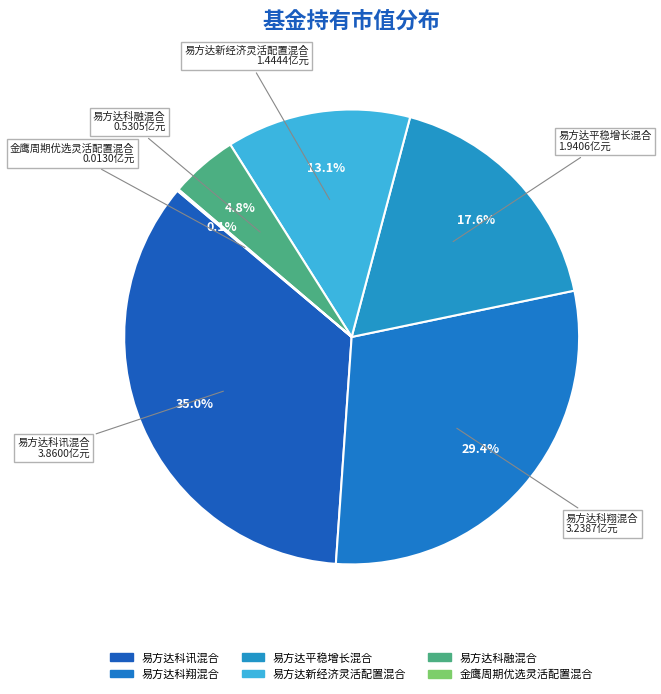

Count the number of slices in the pie.

6